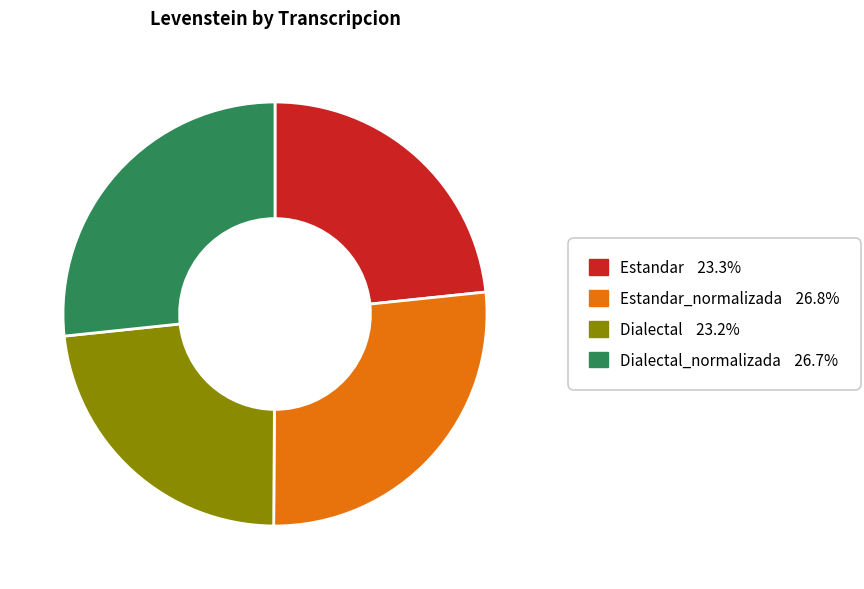

Is there any slice that represents more than half of the pie?

No